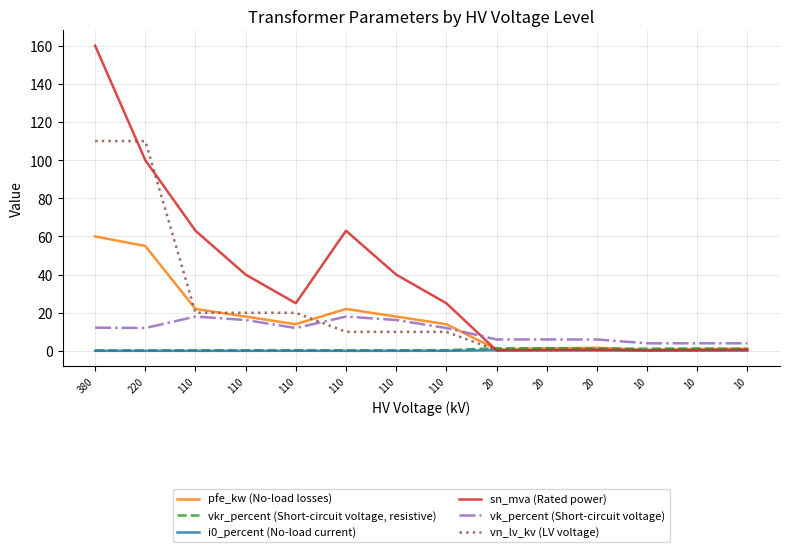

What is the total value across all series at 20?

9.2